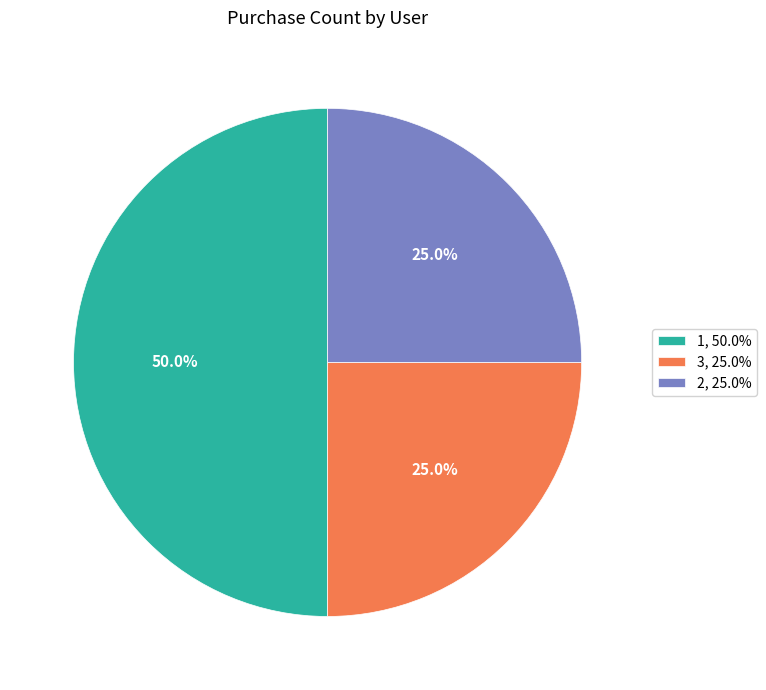

Which has a higher value, 3 or 1?

1